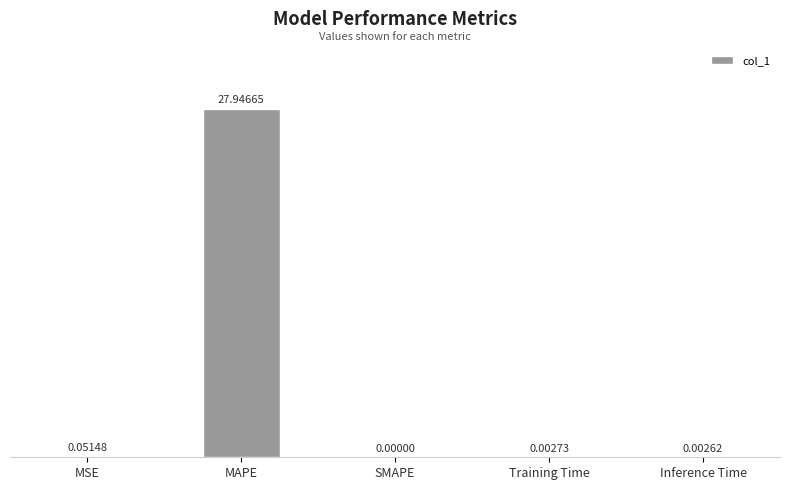

What is the sum of the values at MAPE and Inference Time?

27.9